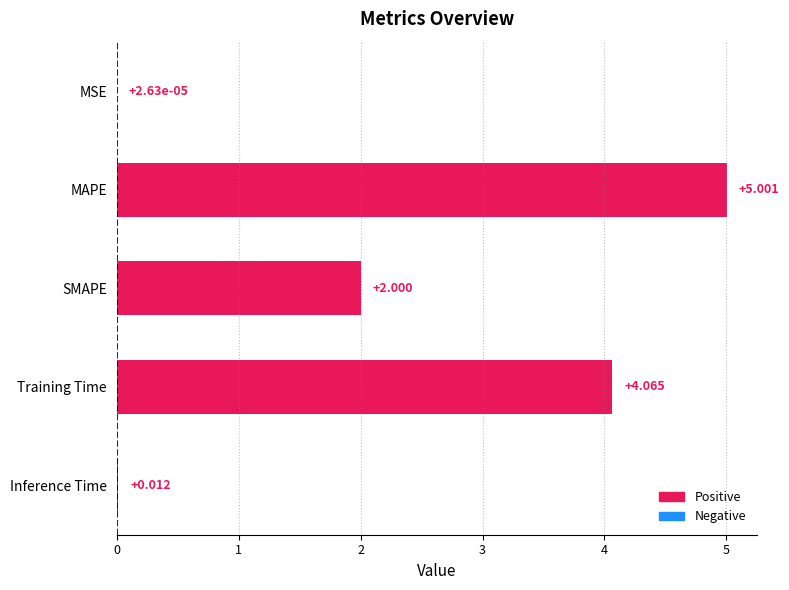

Where is the data nearest to the value 2?

SMAPE